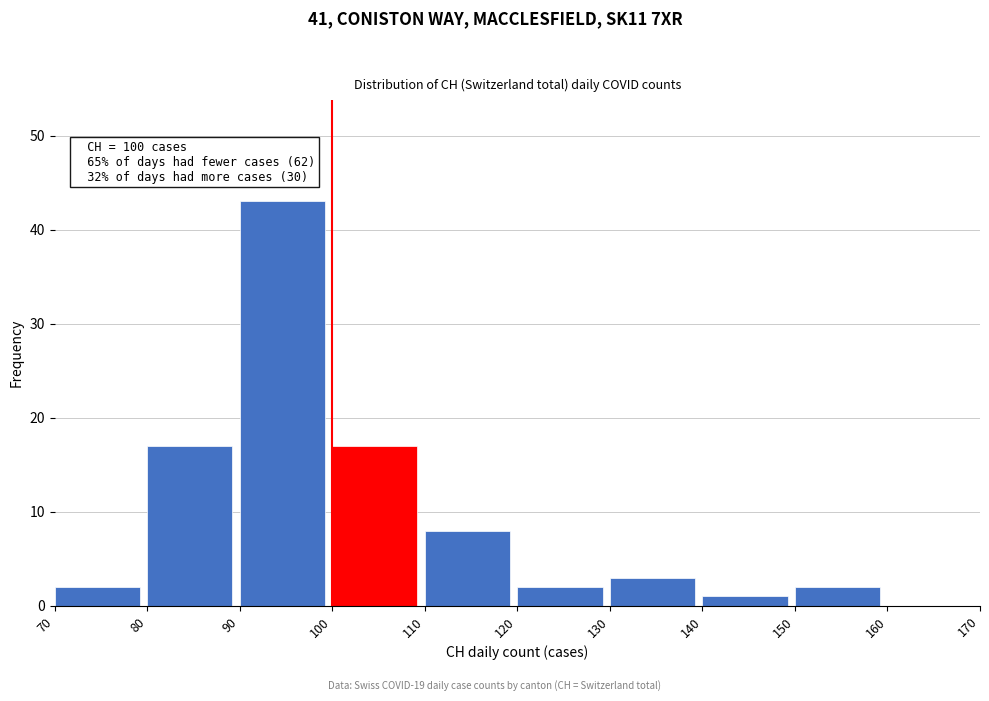

Over which range of the x-axis is the bar tallest?

90 to 100